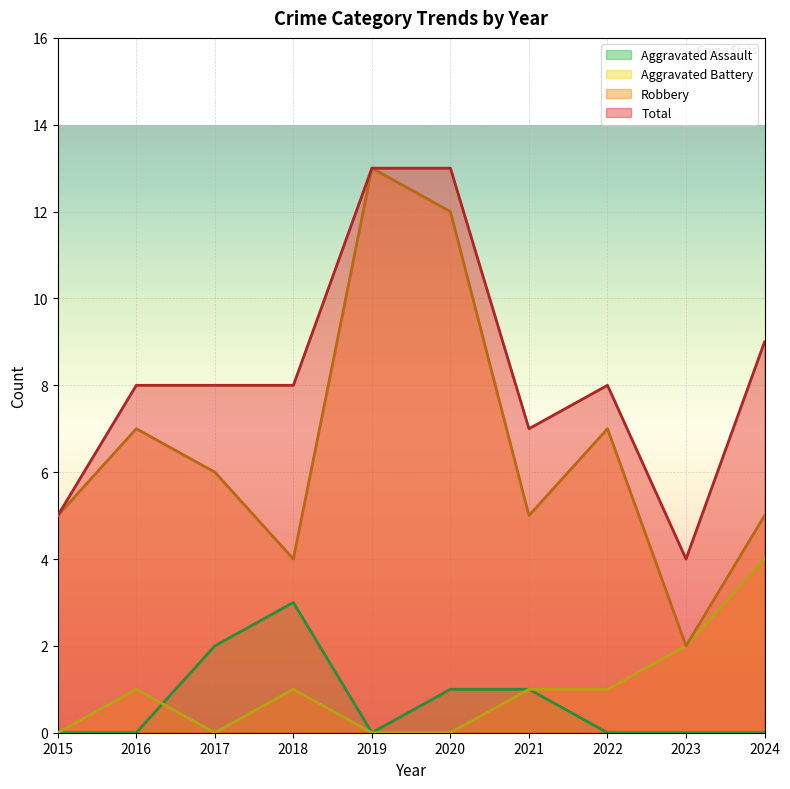

Reading left to right, list all the values displayed in this chart.

Aggravated Assault: 2015=0	2016=0	2017=2	2018=3	2019=0	2020=1	2021=1	2022=0	2023=0	2024=0
Aggravated Battery: 2015=0	2016=1	2017=0	2018=1	2019=0	2020=0	2021=1	2022=1	2023=2	2024=4
Robbery: 2015=5	2016=7	2017=6	2018=4	2019=13	2020=12	2021=5	2022=7	2023=2	2024=5
Total: 2015=5	2016=8	2017=8	2018=8	2019=13	2020=13	2021=7	2022=8	2023=4	2024=9